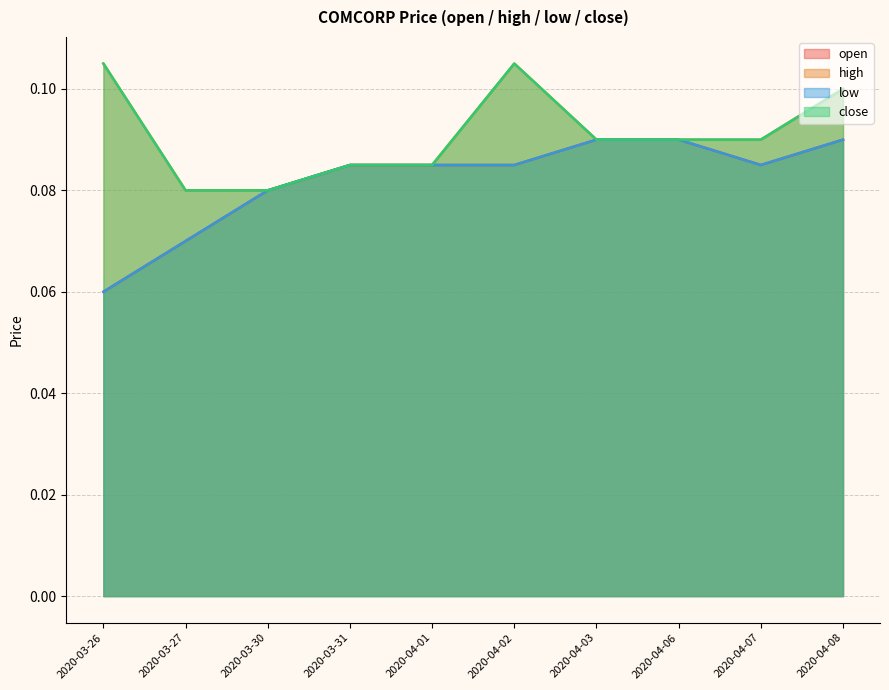

True or false: high and low intersect in this chart.

False